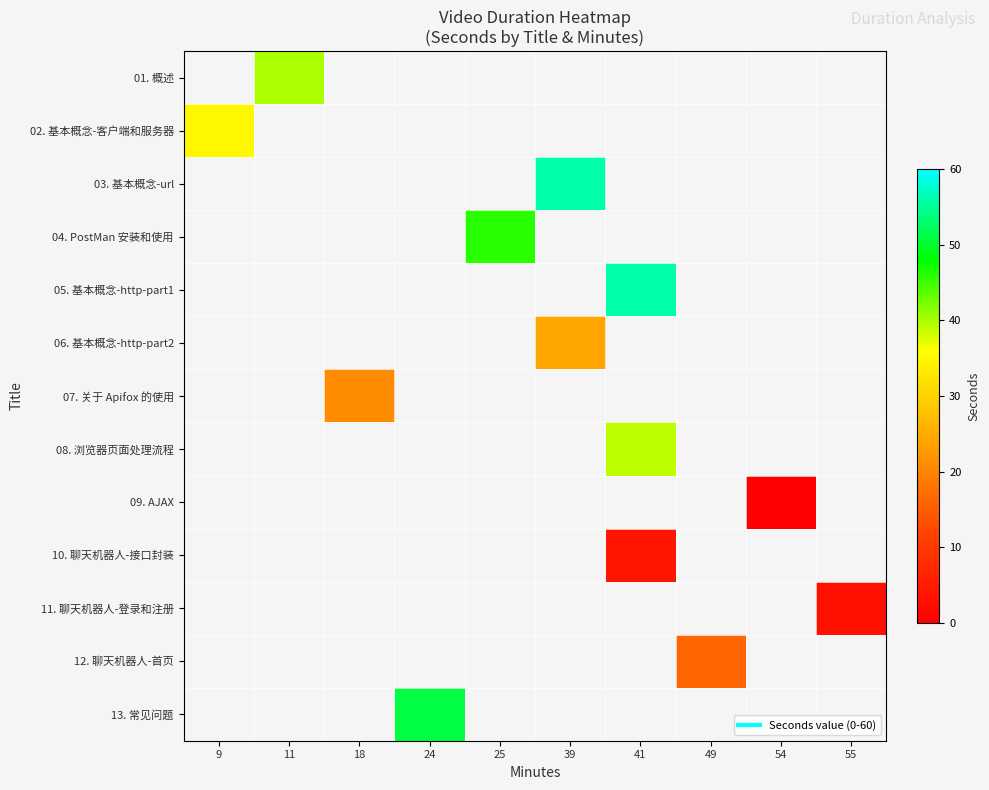

How many distinct data groups are displayed?

13